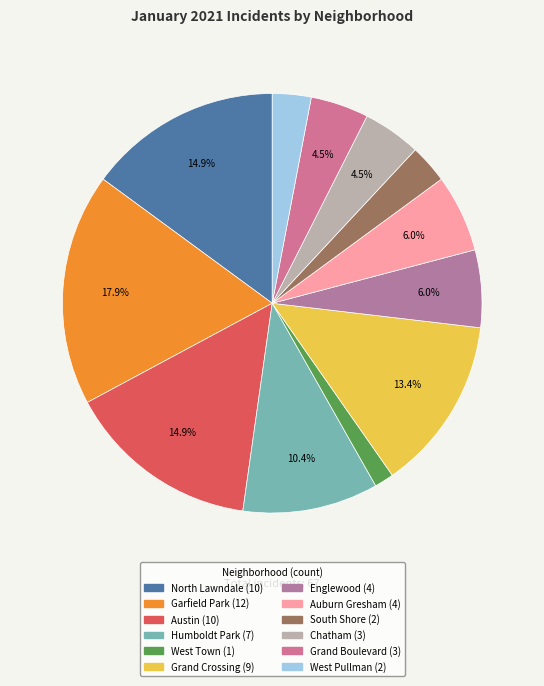

Count the number of slices in the pie.

12